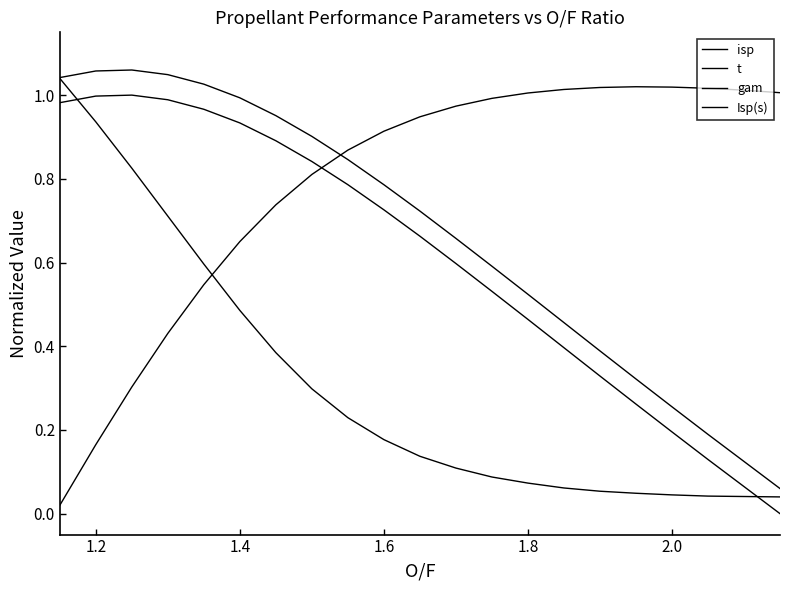

Reading left to right, extract all data points from this chart.

isp: 1.0	1.0	1.0	1.0	1.0	0.9	0.9	0.8	0.8	0.7	0.7	0.6	0.5	0.5	0.4	0.3	0.3	0.2	0.1	0.1	0.0
t: 0.0	0.2	0.3	0.4	0.5	0.7	0.7	0.8	0.9	0.9	0.9	1.0	1.0	1.0	1.0	1.0	1.0	1.0	1.0	1.0	1.0
gam: 1.0	0.9	0.8	0.7	0.6	0.5	0.4	0.3	0.2	0.2	0.1	0.1	0.1	0.1	0.1	0.1	0.0	0.0	0.0	0.0	0.0
Isp(s): 1.0	1.1	1.1	1.0	1.0	1.0	1.0	0.9	0.8	0.8	0.7	0.7	0.6	0.5	0.5	0.4	0.3	0.3	0.2	0.1	0.1